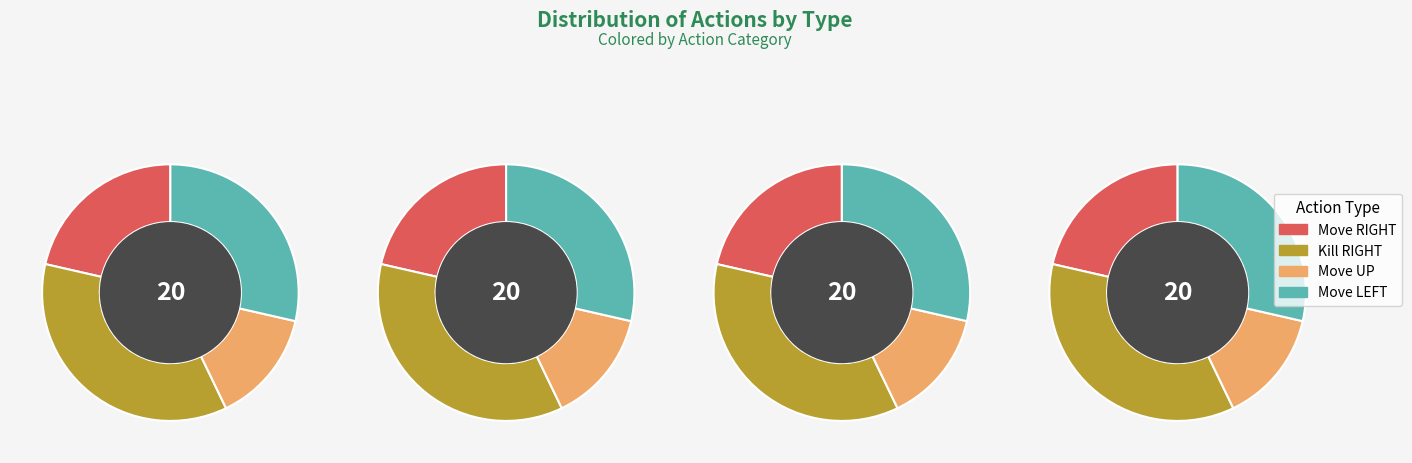

Does 5 account for over 50% of the chart?

No